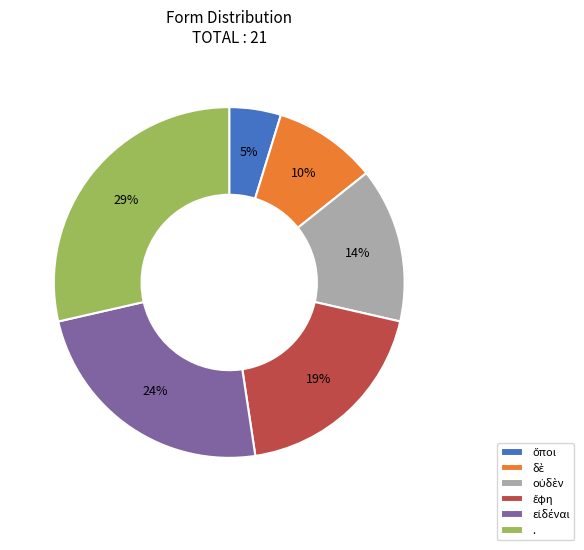

The . slice represents 29% of the pie. True or false?

True